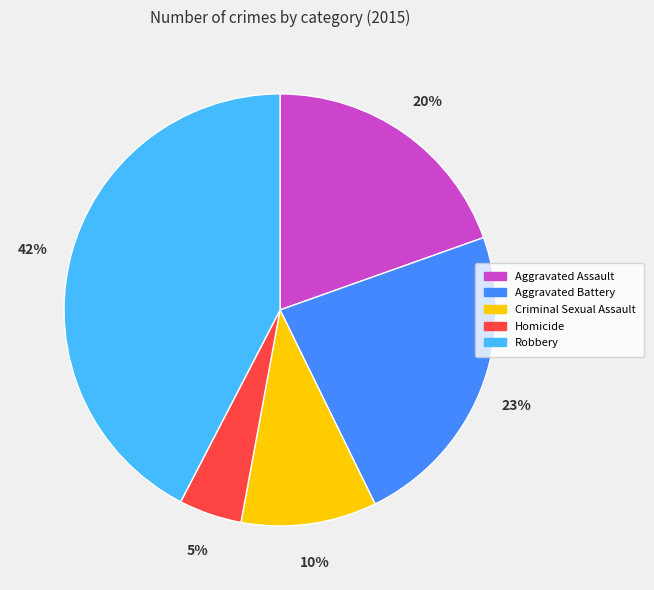

Is the sum of Criminal Sexual Assault and Robbery greater than half?

Yes